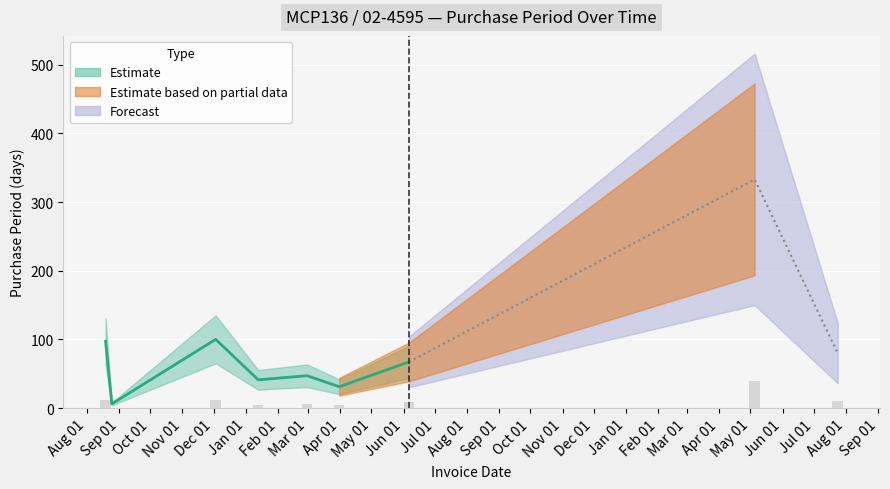

Is it true that the value at 2017-05-05 is 70.0?

False